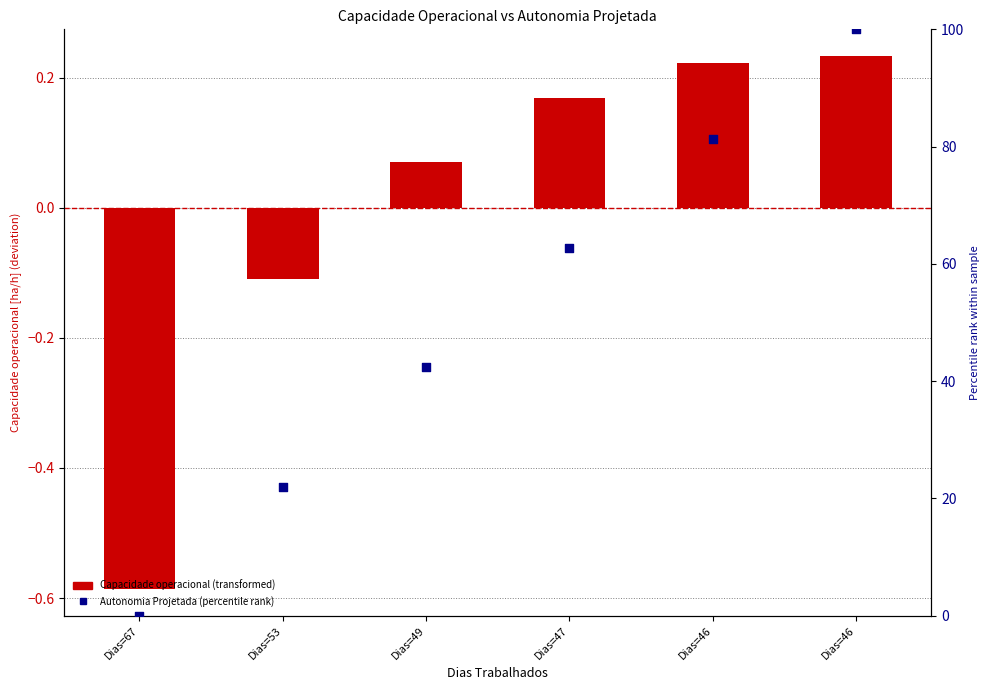

What are all the series names shown in the legend?

Capacidade operacional (transformed), Autonomia Projetada (percentile rank)